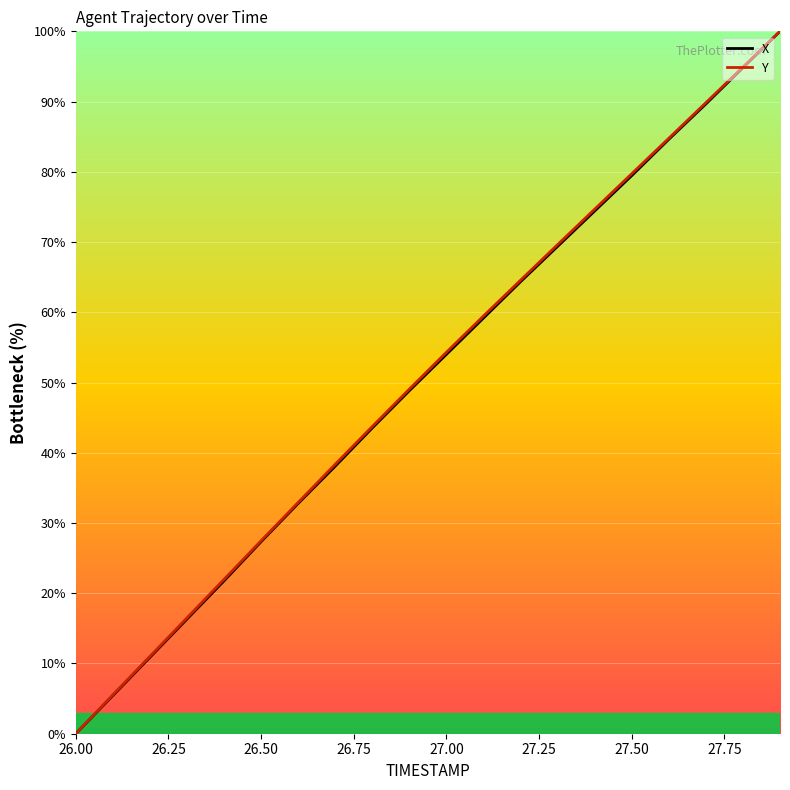

What is the greatest value displayed?

100.0